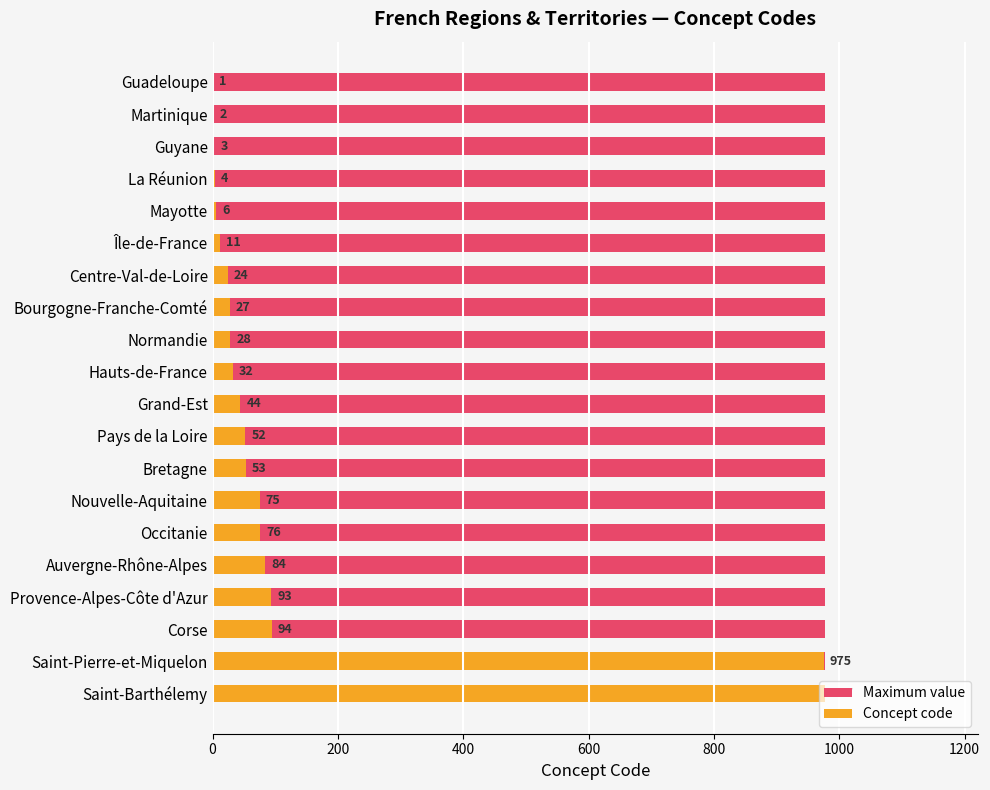

Count the number of data series in this chart.

2